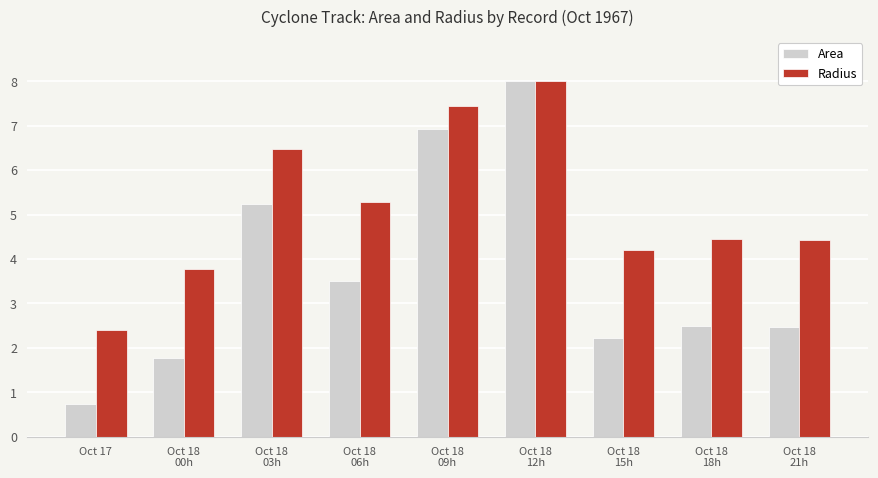

What is the average value of the Area series?

3.7